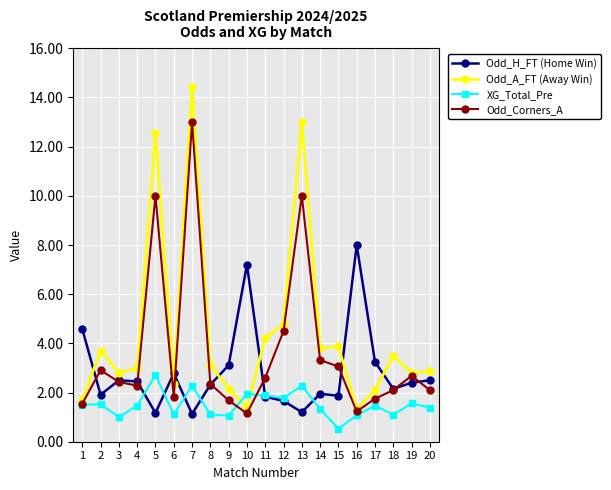

Which series has the largest range (max minus min)?

Odd_A_FT (Away Win)